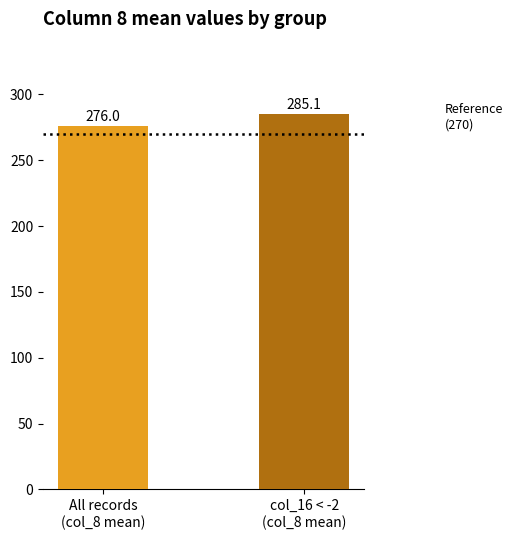

What is the label of the 2nd bar from the right?

All records
(col_8 mean)